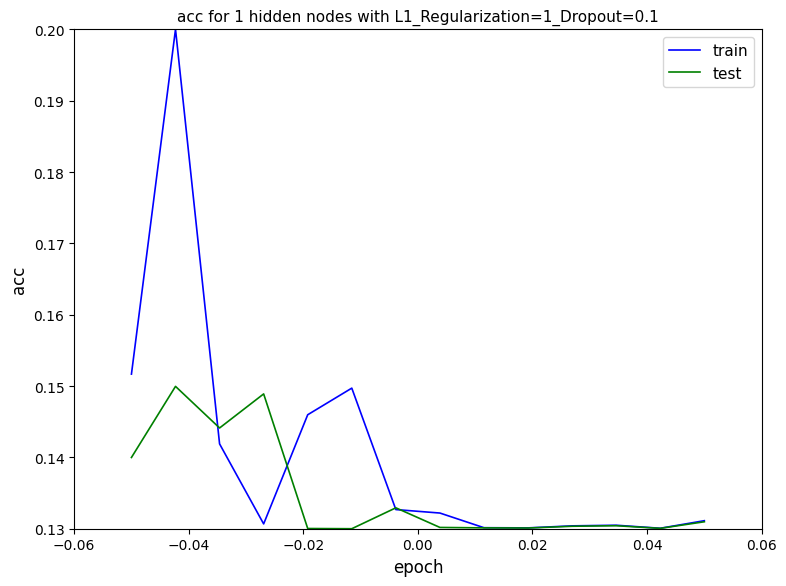

Which series has the largest total across all categories?

train